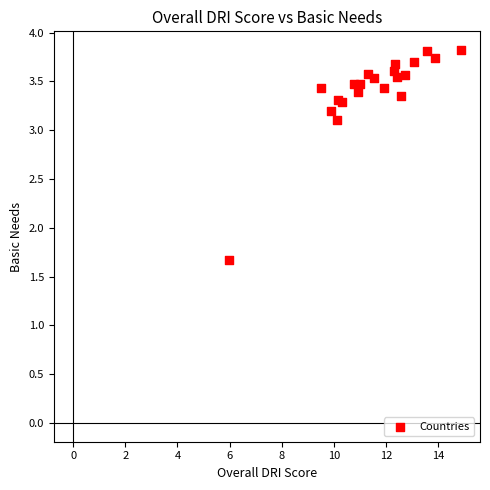

What Y value in the scatter plot is closest to 2?

1.7